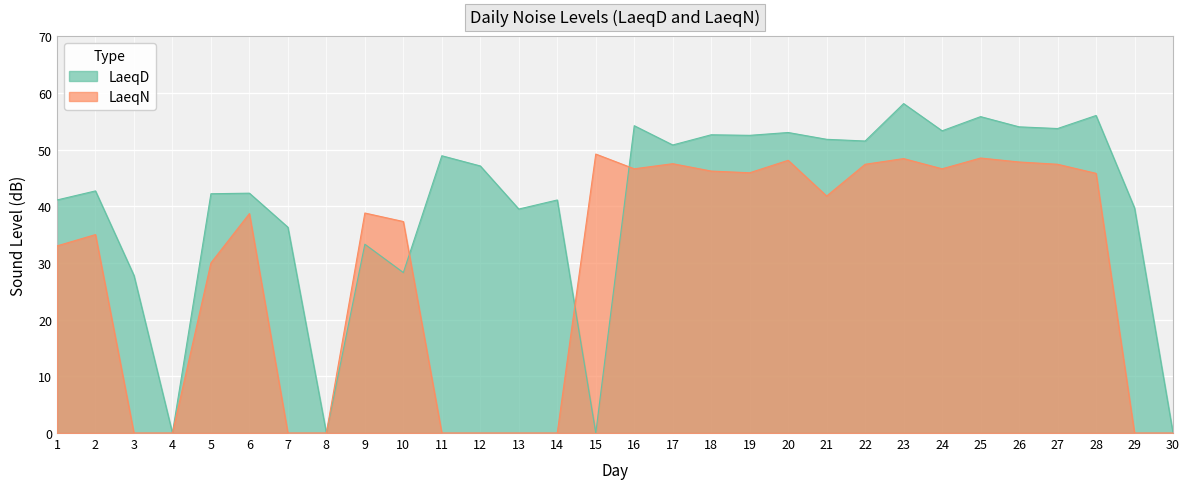

True or false: LaeqD and LaeqN cross at least once.

True